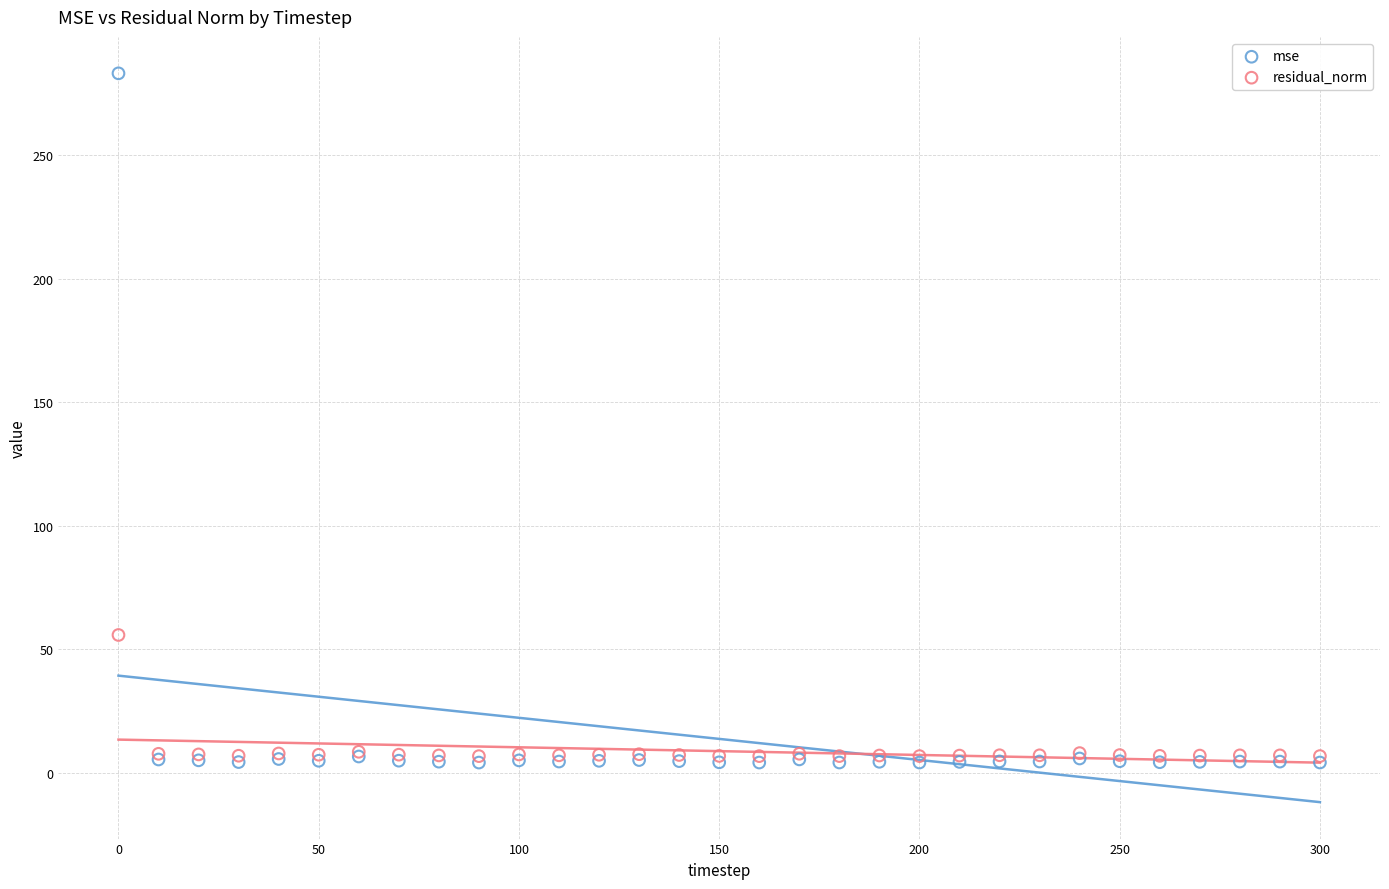

Which series has the widest spread of Y values?

mse